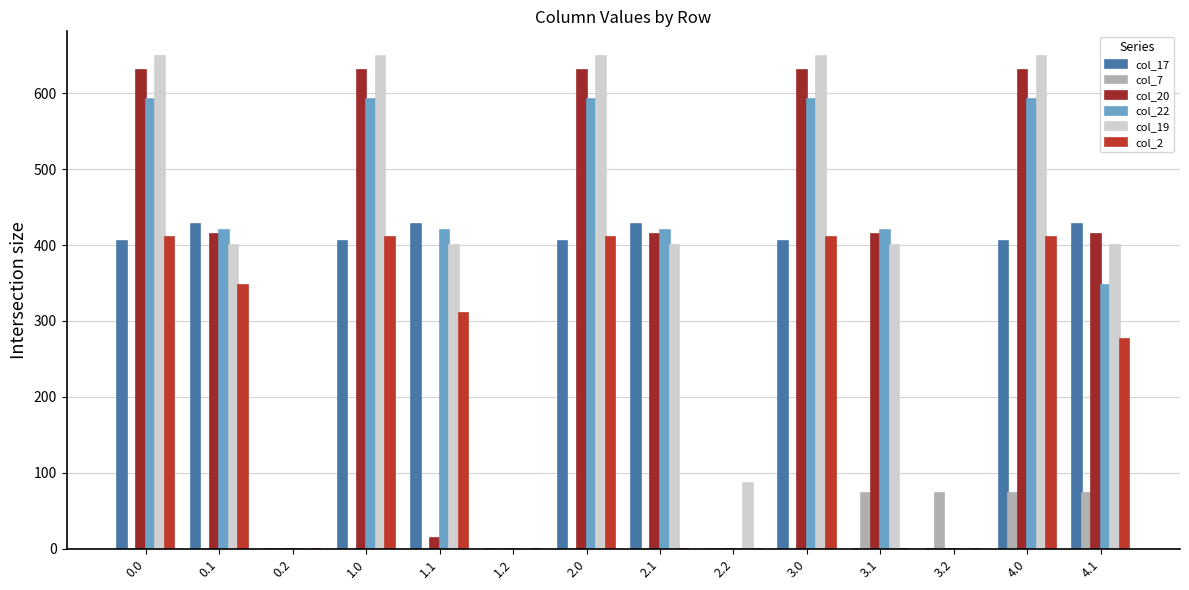

Does the chart contain stacked bars?

No